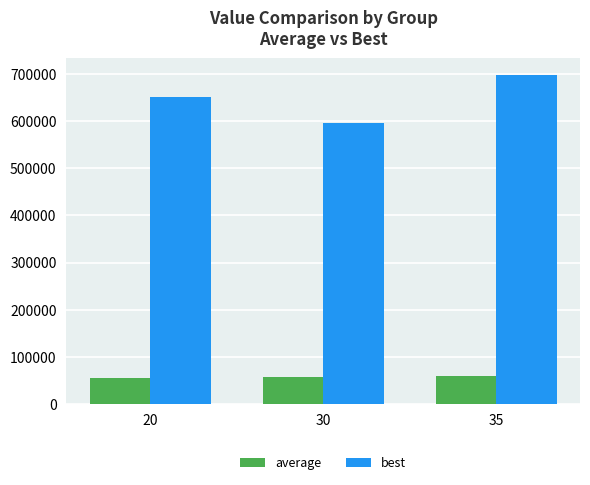

The value of average at 35 is 59185.0. True or false?

True